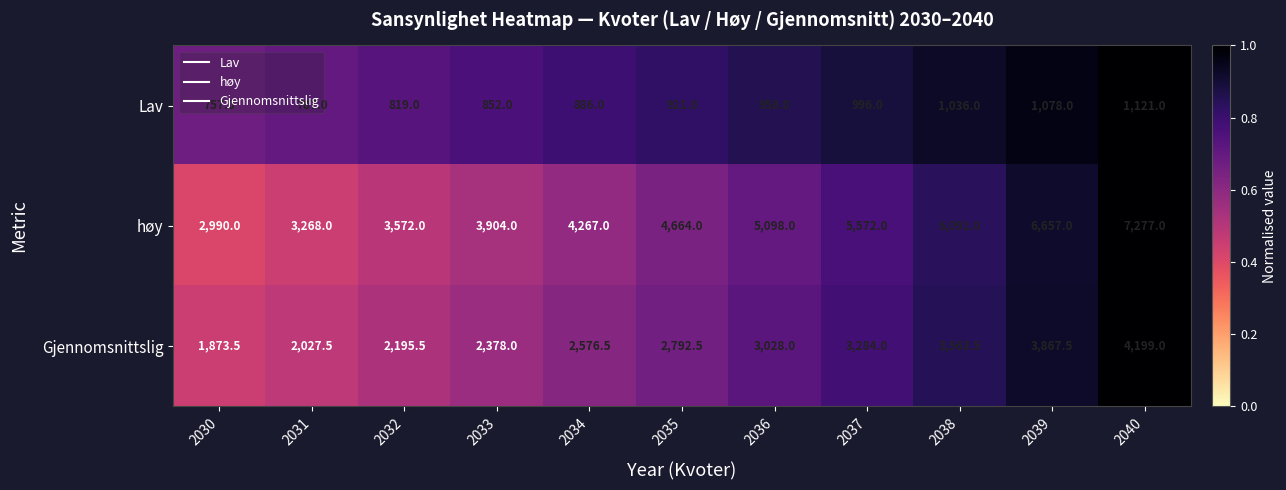

Which label corresponds to the largest value in the chart?

2040